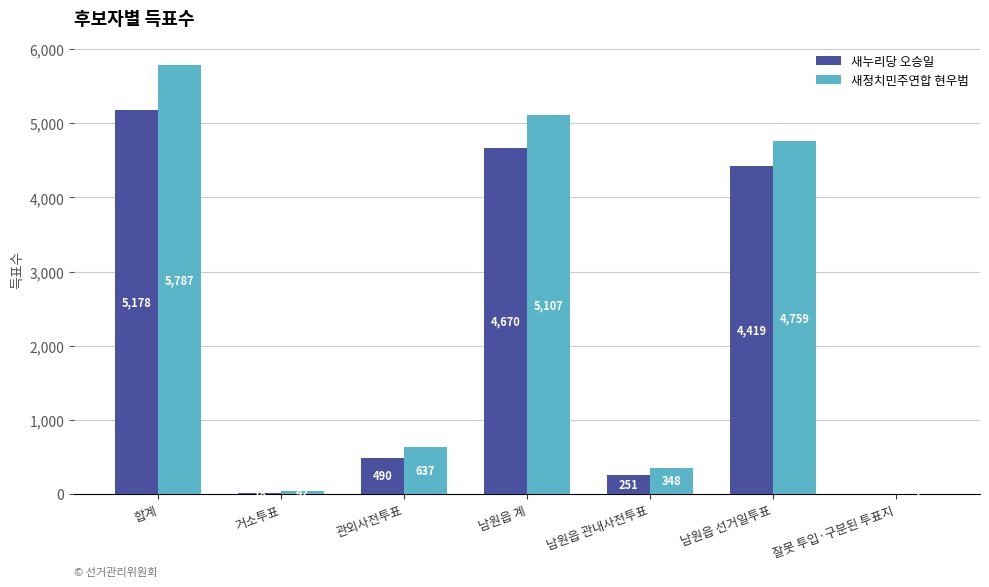

What are all the series names shown in the legend?

새누리당 오승일, 새정치민주연합 현우범